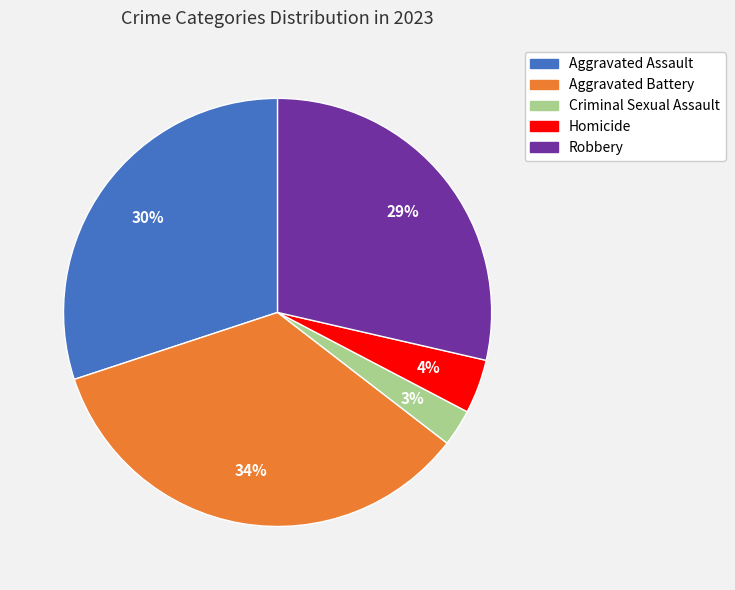

Which has a higher value, Homicide or Aggravated Battery?

Aggravated Battery